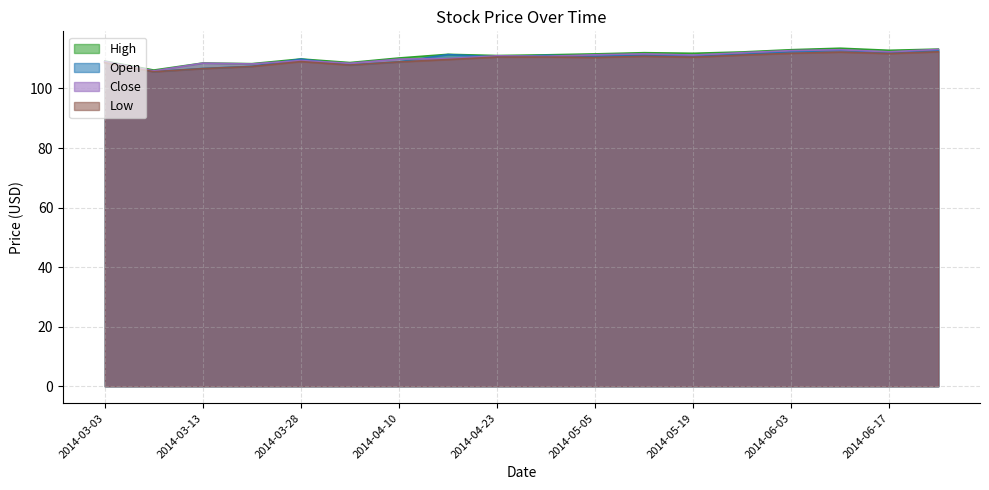

List the labels in order of Low value, smallest first.

2014-03-07, 2014-03-13, 2014-03-21, 2014-04-04, 2014-03-03, 2014-04-10, 2014-03-28, 2014-04-17, 2014-05-05, 2014-05-19, 2014-04-23, 2014-04-28, 2014-05-12, 2014-05-27, 2014-06-17, 2014-06-03, 2014-06-10, 2014-06-24